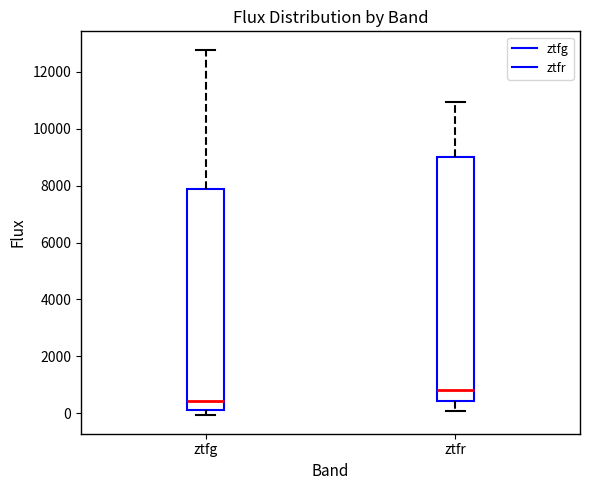

Which box's median line is the highest?

ztfr